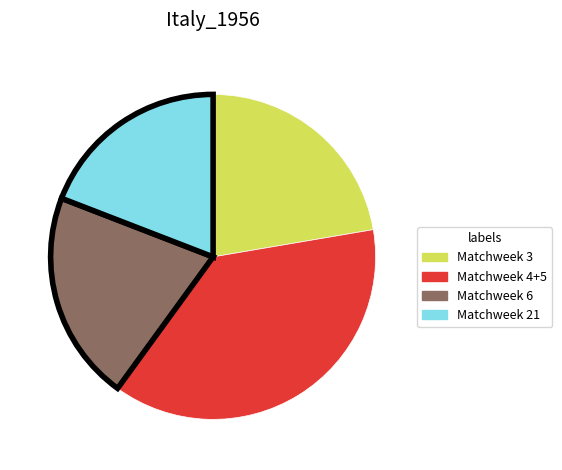

Rank the categories by value from highest to lowest.

Matchweek 4+5, Matchweek 3, Matchweek 6, Matchweek 21